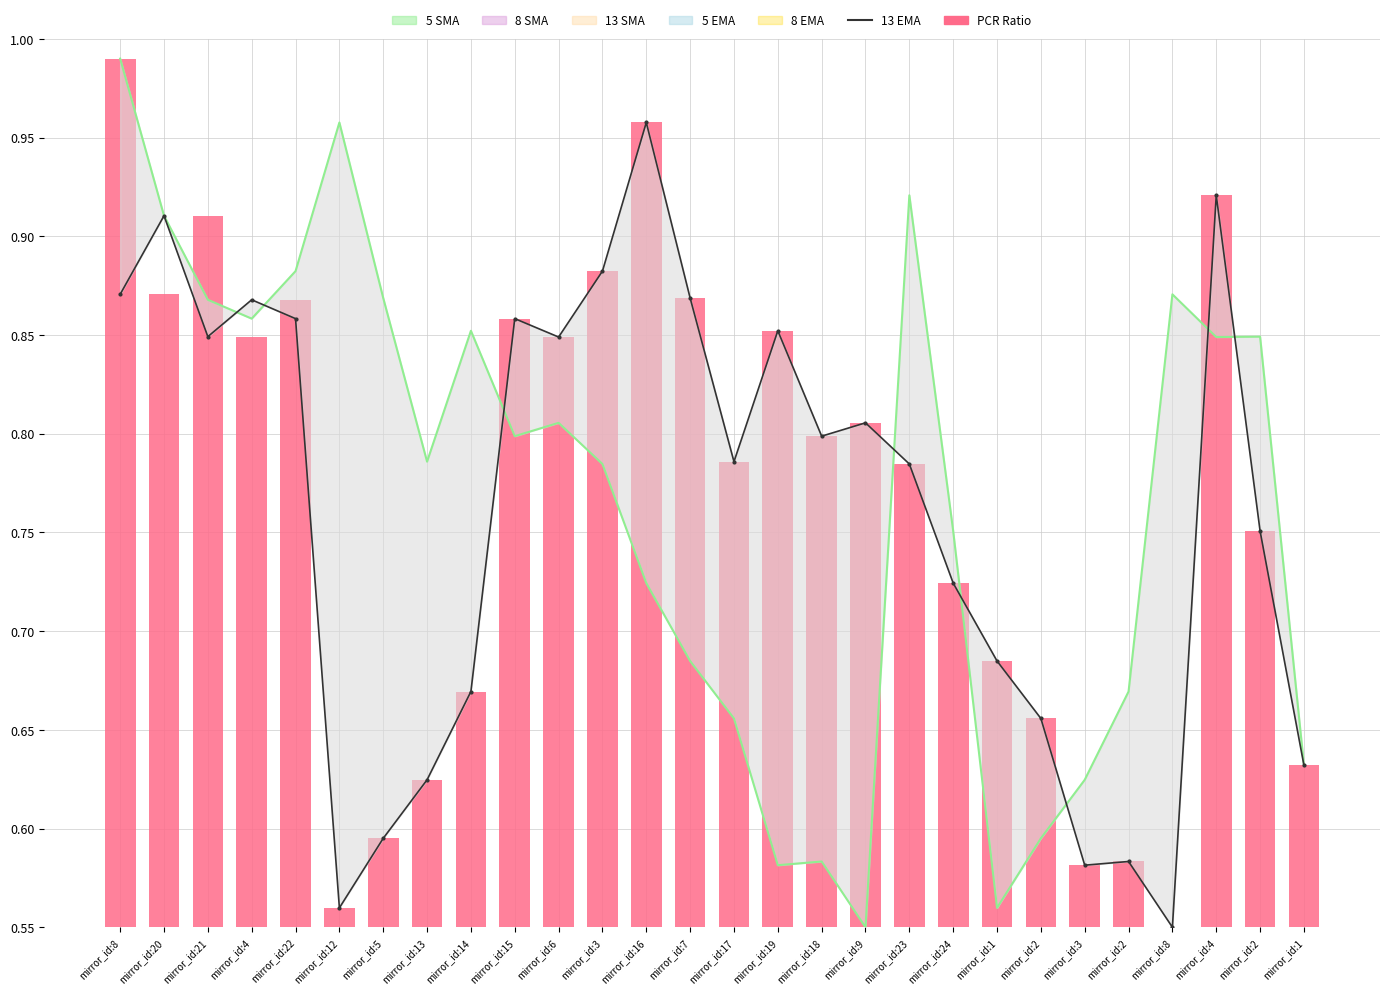

Is the value of 13 EMA at mirror_id:19 greater than the value of 5 SMA at mirror_id:23?

No